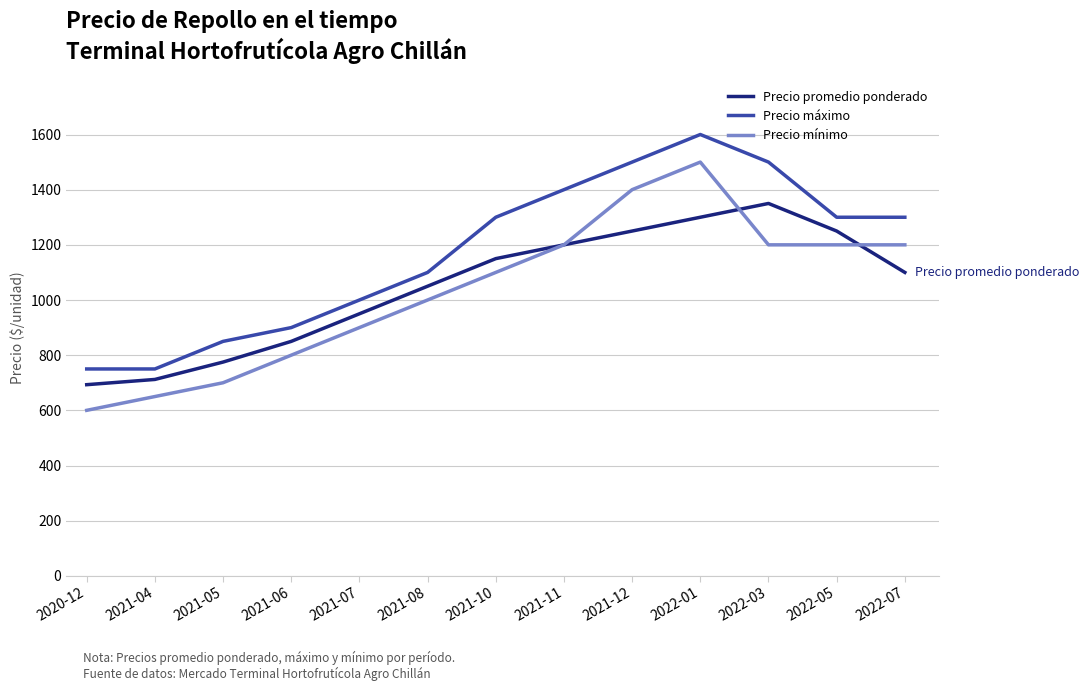

Is this an area chart (filled region under the line)?

No